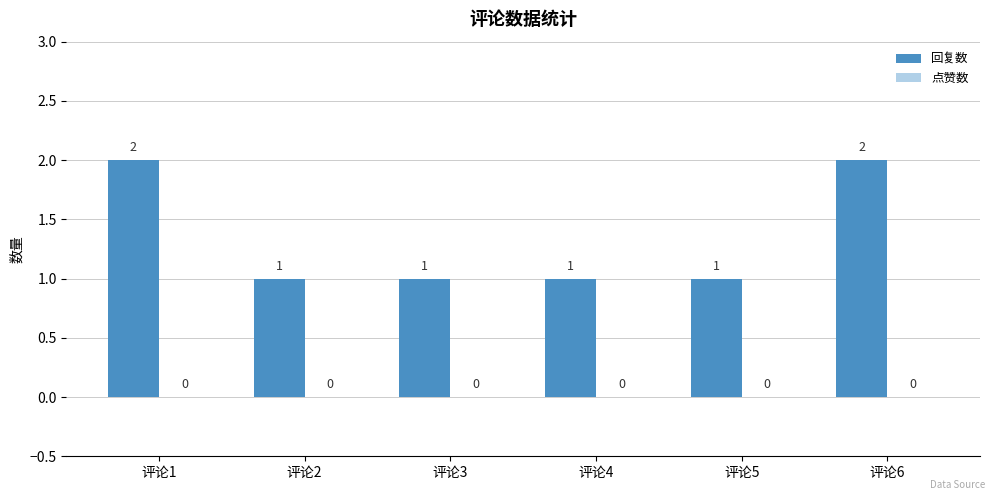

How many series are shown in this chart?

1